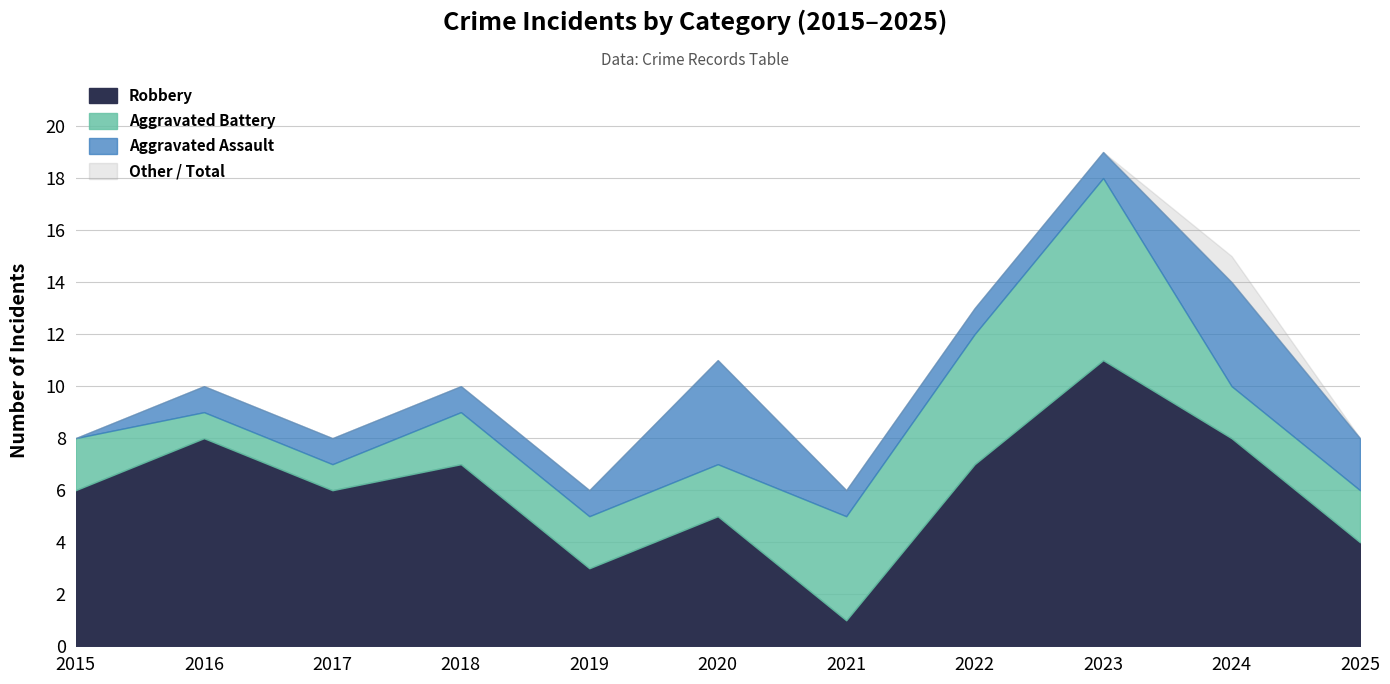

True or false: Robbery and Total intersect in this chart.

False